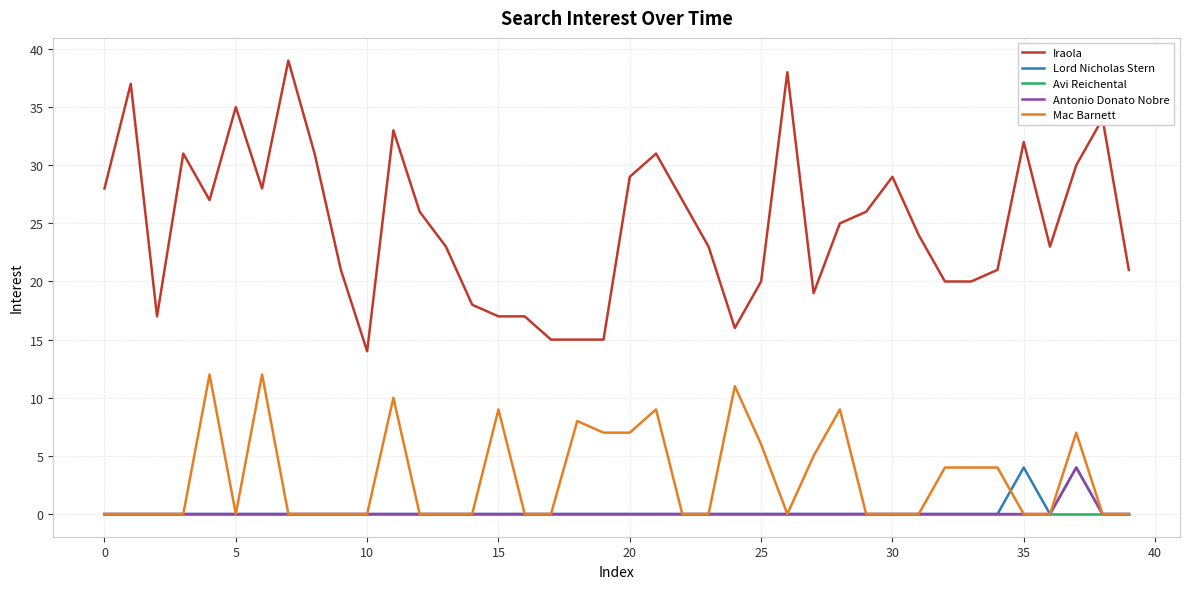

Which series has the largest total across all categories?

Iraola